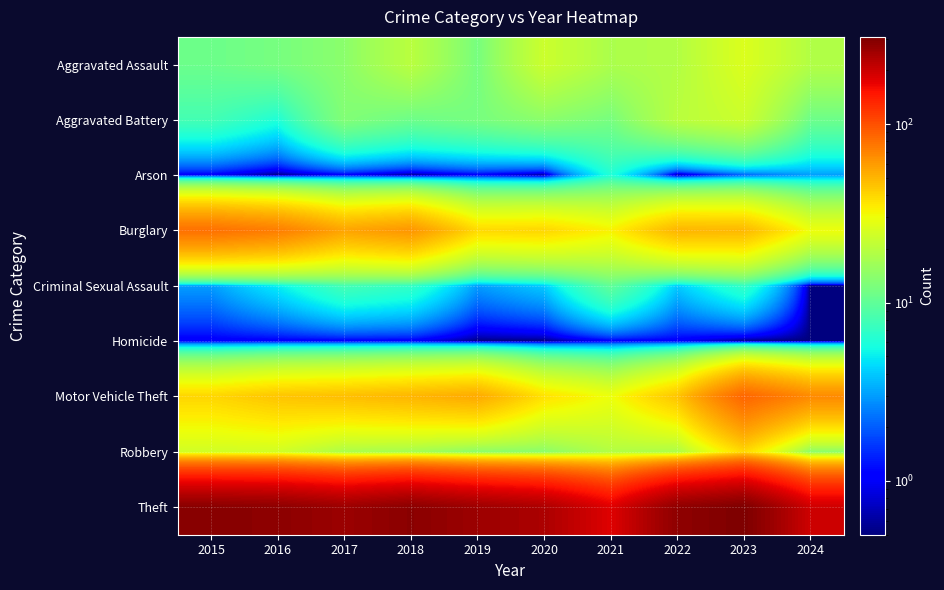

Which has a higher value, 2017 or 2020?

2020